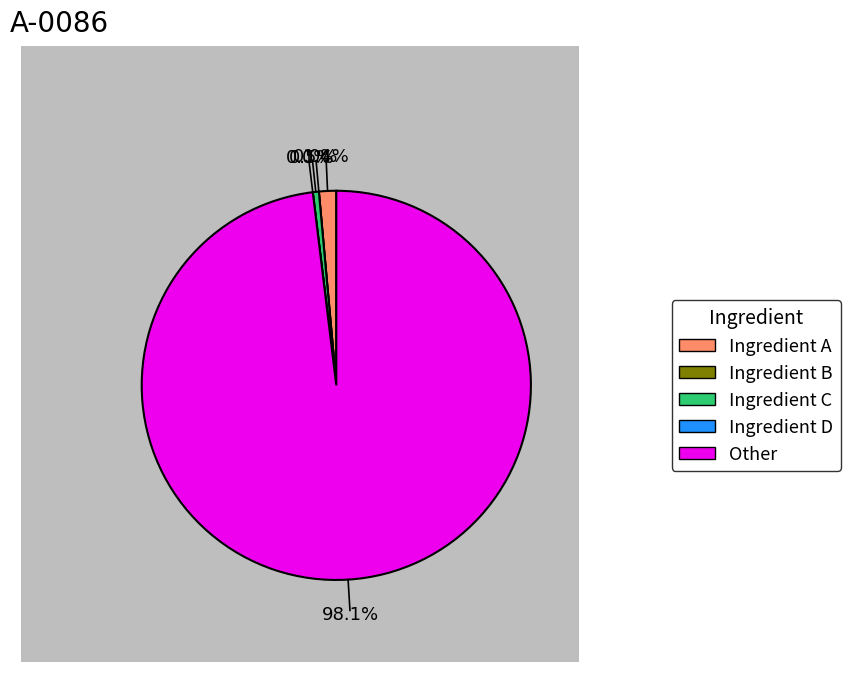

To the nearest percent, what is the difference between the Other and Ingredient C slice percentages?

98%